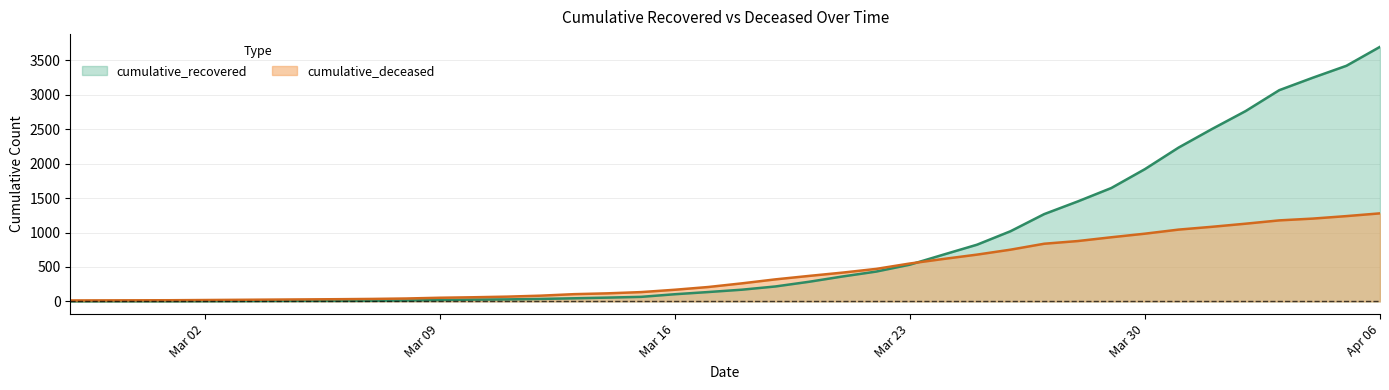

What is the label of the 27th point from the right?

2020-03-11